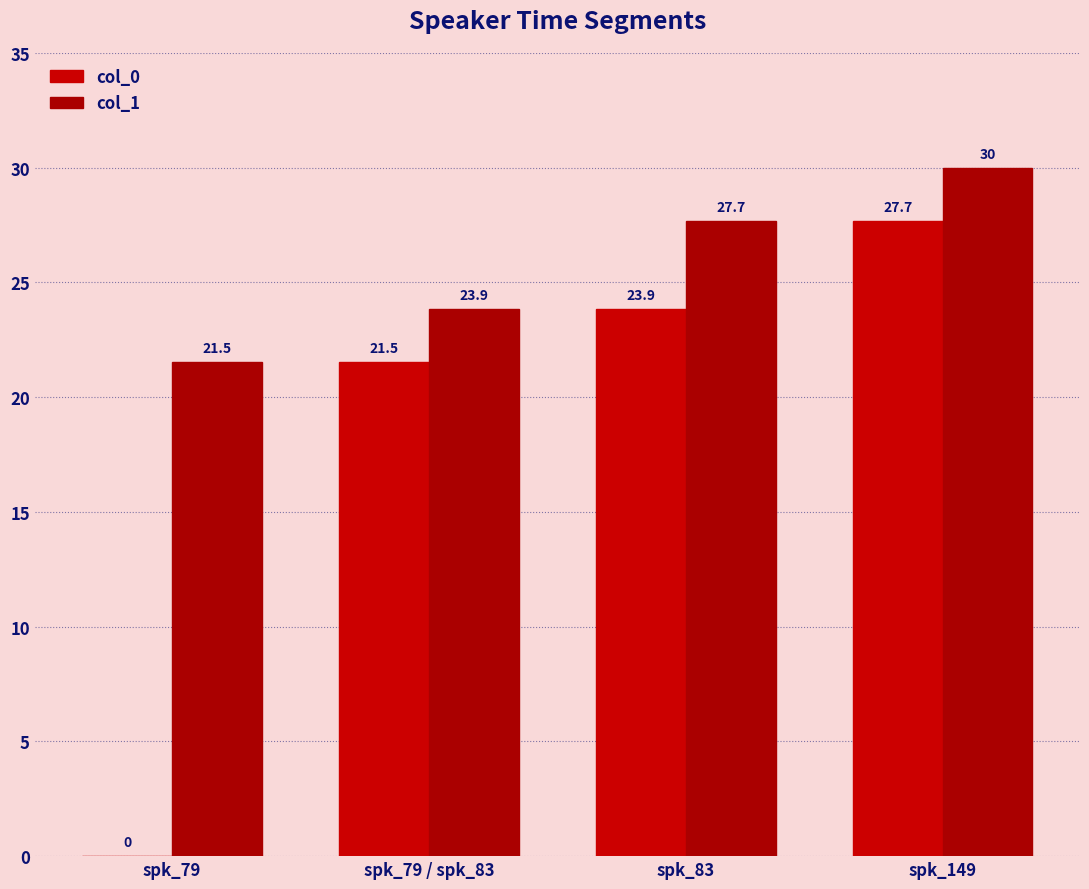

Reading right to left, what are all the values shown in this chart?

col_0: 27.7	23.9	21.5	0.0
col_1: 30.0	27.7	23.9	21.5